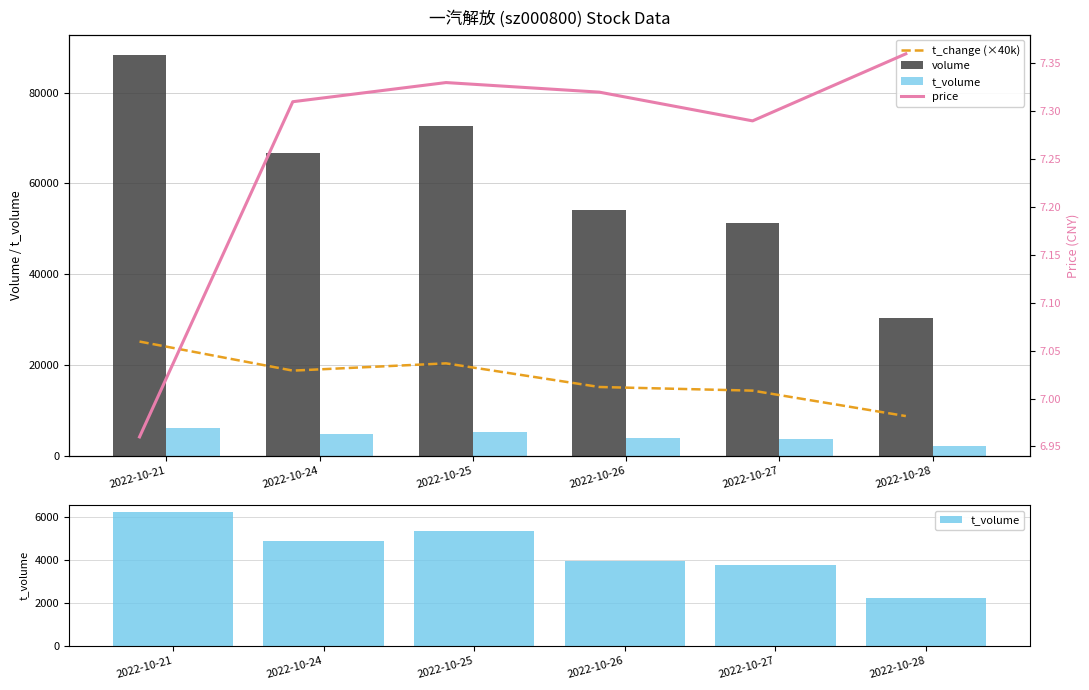

True or false: t_change (×40k) has a value of 18800.0 at 2022-10-24.

True